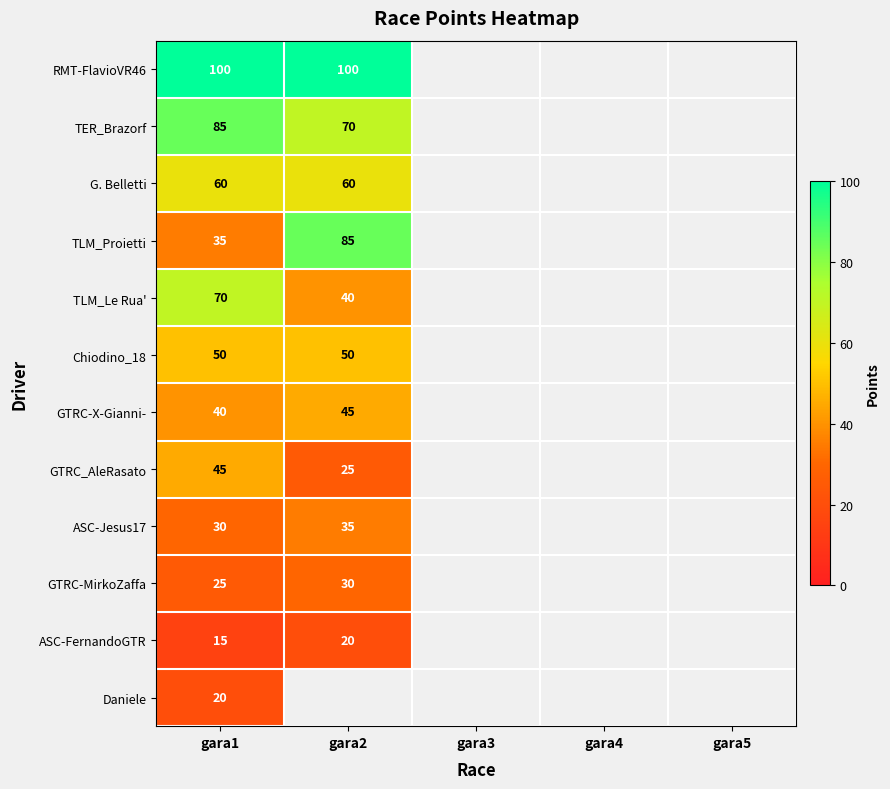

At which category does the chart reach its peak across all series?

gara1